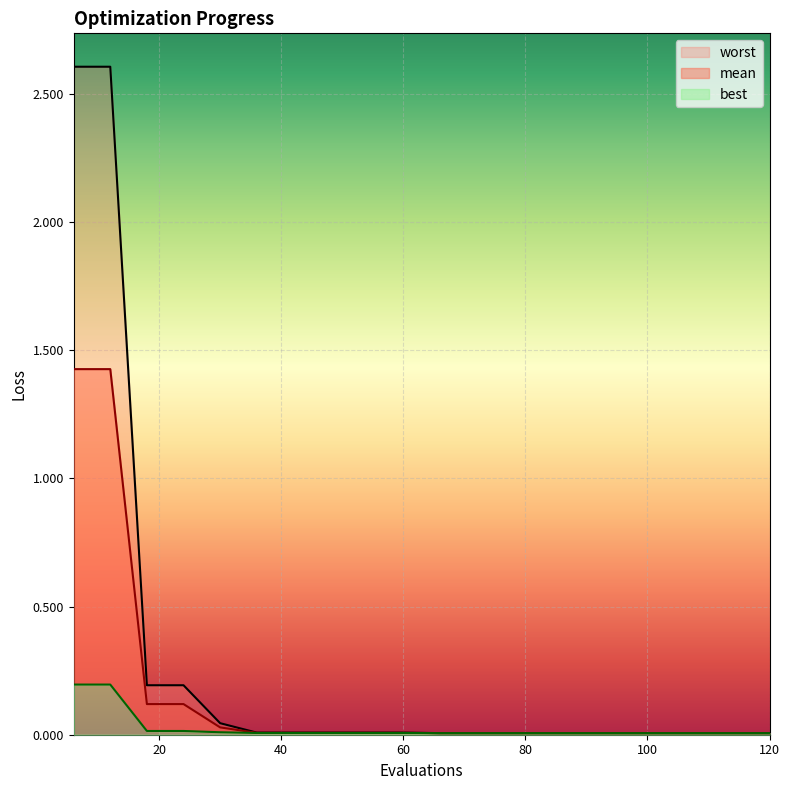

How many series are shown in this chart?

3